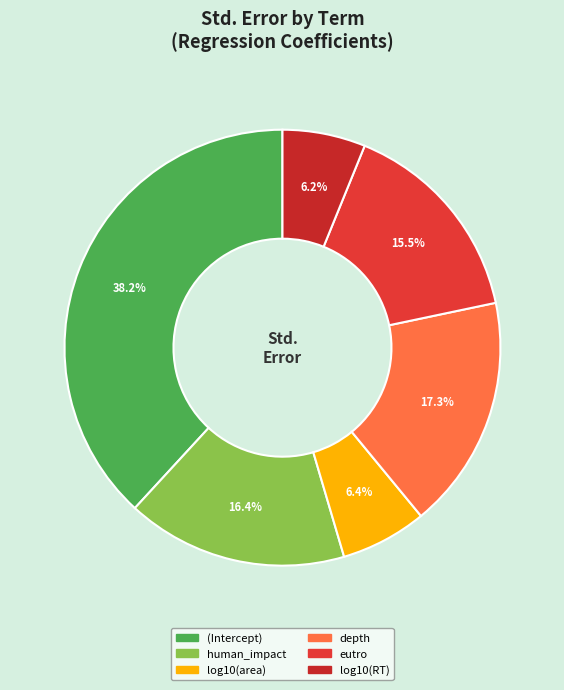

Does (Intercept) account for over 50% of the chart?

No